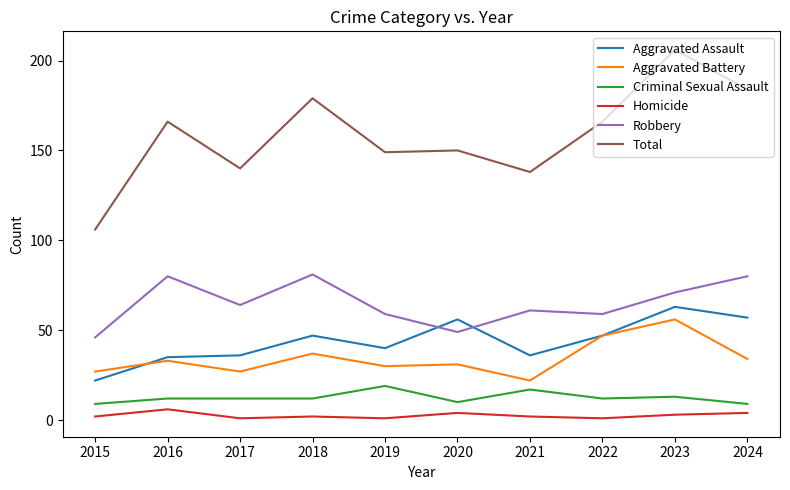

True or false: Homicide has a value of 1 at 2017.

True